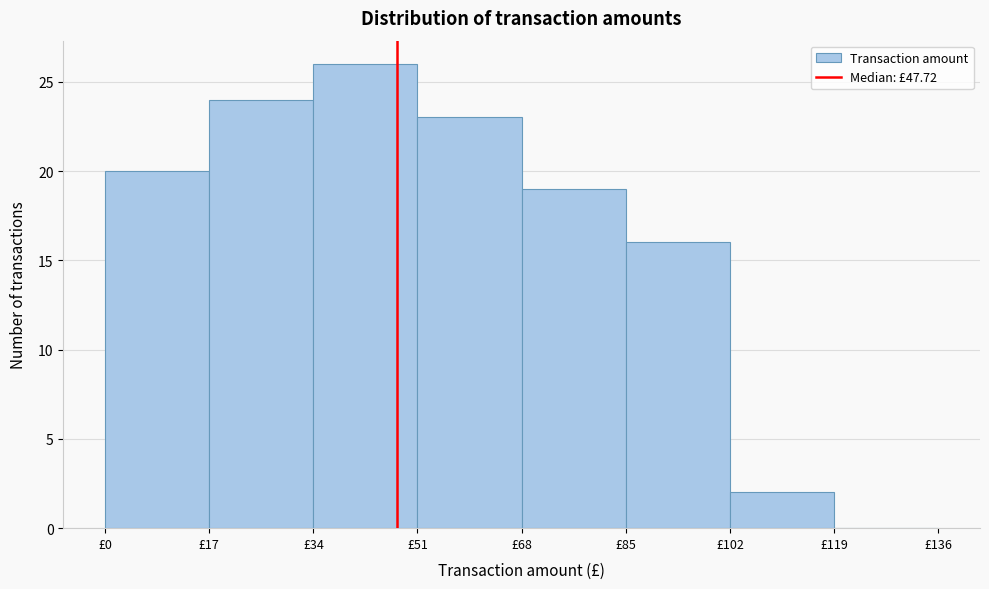

Reading left to right, list every bar in this chart as the range it spans on the x-axis followed by its height. Neither the bar edges nor the heights are printed on the chart, so give them approximately, as read against the axes.

0 to 17: 20
17 to 34: 24
34 to 51: 26
51 to 68: 23
68 to 85: 19
85 to 102: 16
102 to 119: 2
119 to 136: 0